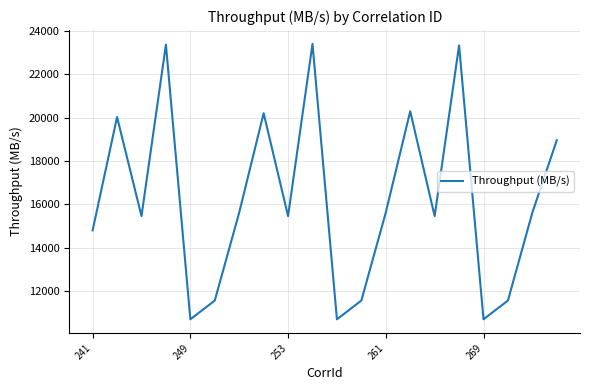

What is the difference between the maximum and minimum values?

12727.5